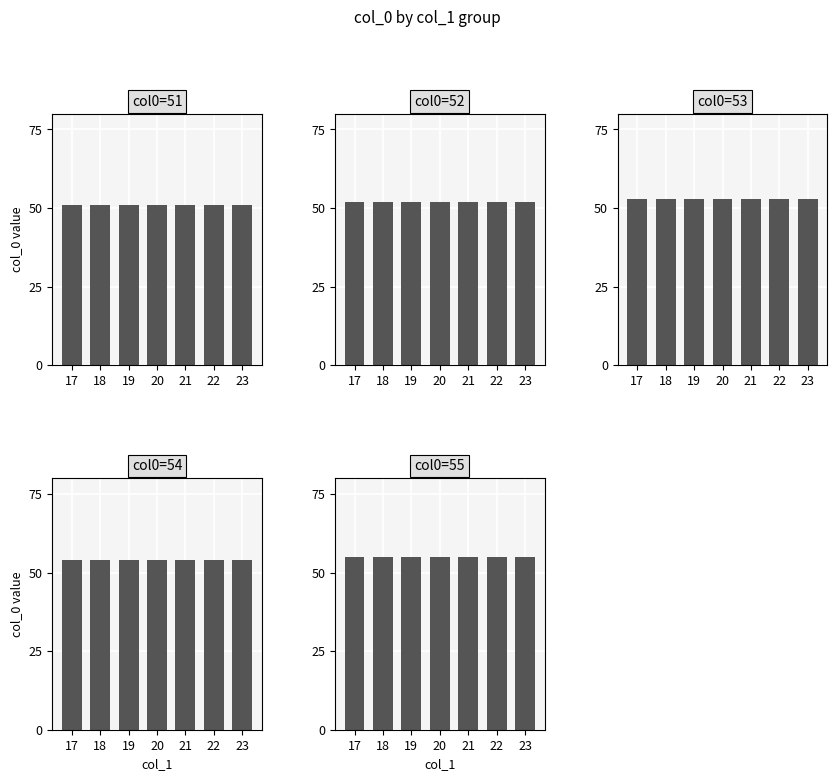

Rank the series by their average value, from lowest to highest.

col0=51, col0=52, col0=53, col0=54, col0=55